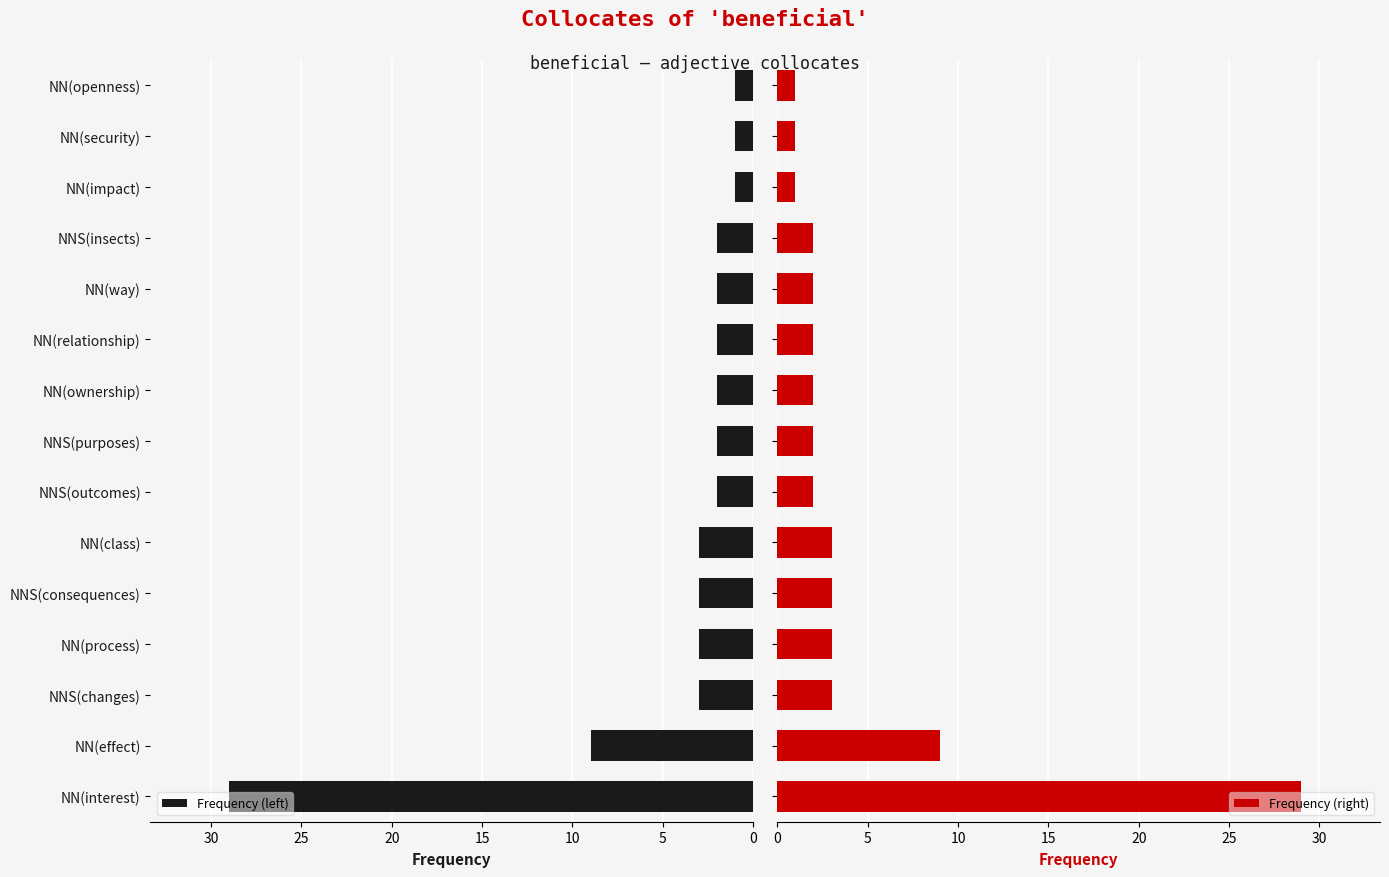

Reading left to right, what are all the values shown in this chart?

Frequency (left): 29	9	3	3	3	3	2	2	2	2	2	2	1	1	1
Frequency (right): 29	9	3	3	3	3	2	2	2	2	2	2	1	1	1